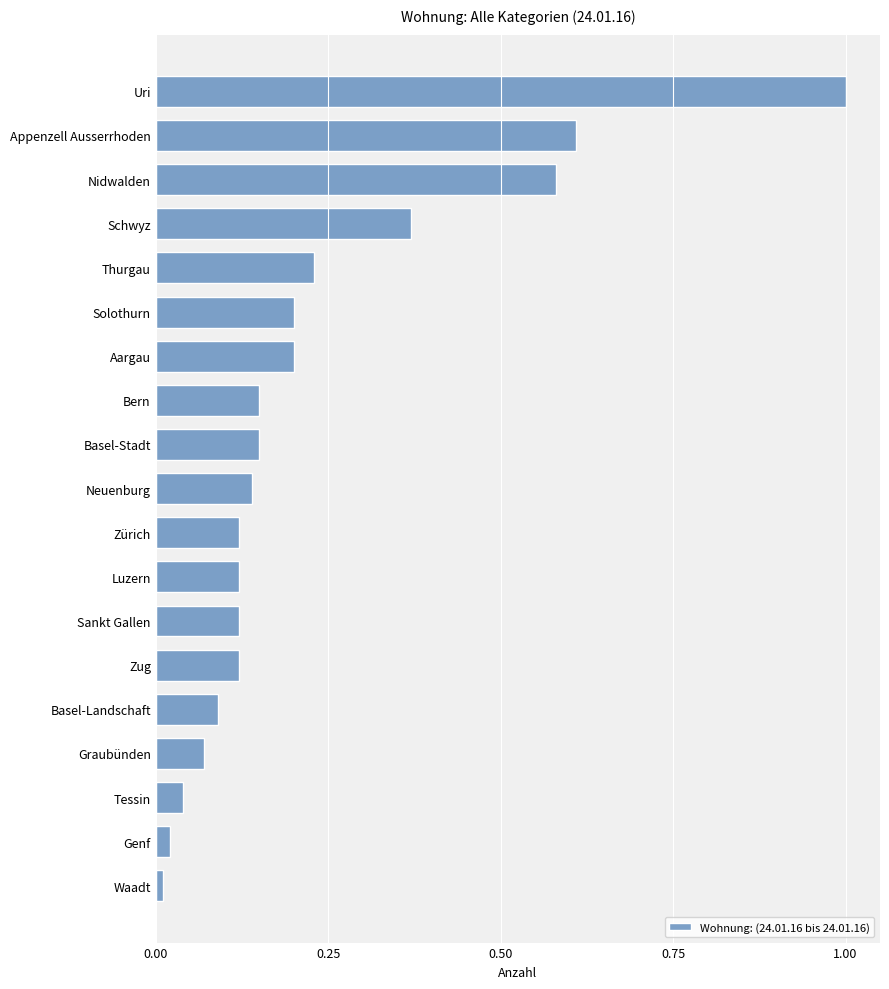

The value at Zug is 0.2. True or false?

False